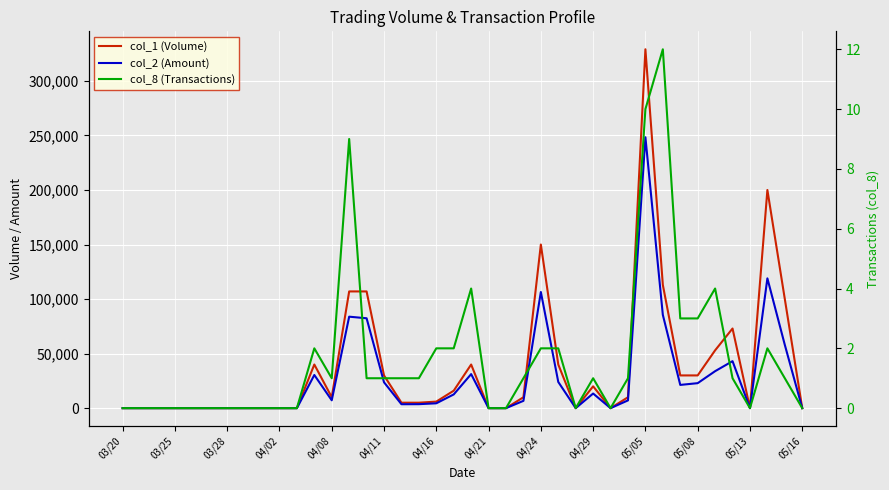

What is the difference between the maximum and second lowest values in the col_1 (Volume) series?

329000